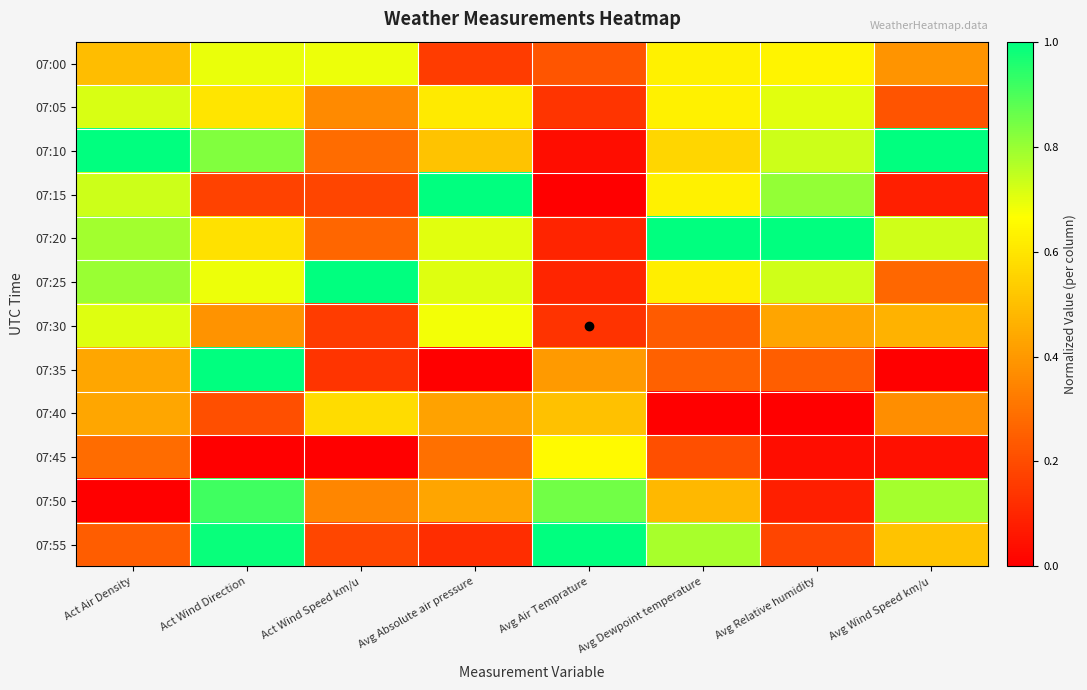

Rank the series by their maximum value, from lowest to highest.

07:40, 07:45, 07:00, 07:30, 07:05, 07:50, 07:10, 07:15, 07:20, 07:25, 07:35, 07:55